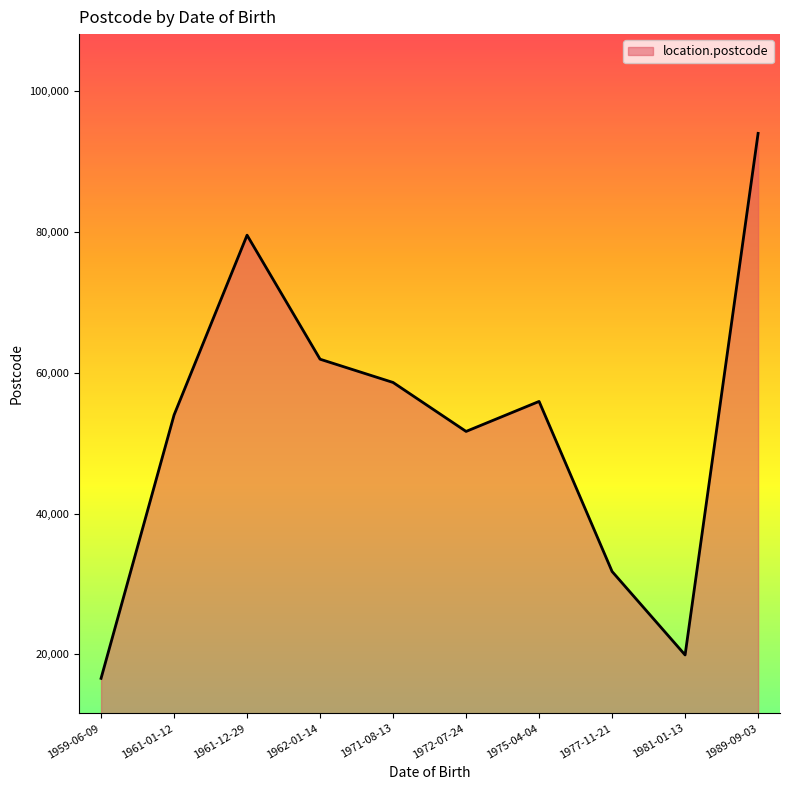

Between 1972-07-24 and 1989-09-03, which is larger?

1989-09-03